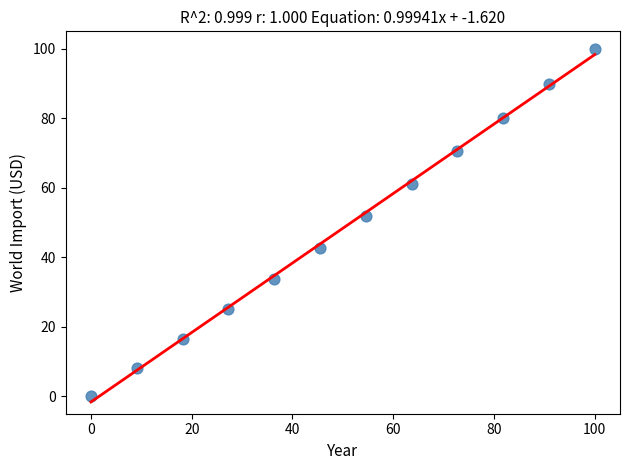

What is the average Y value?

48.4